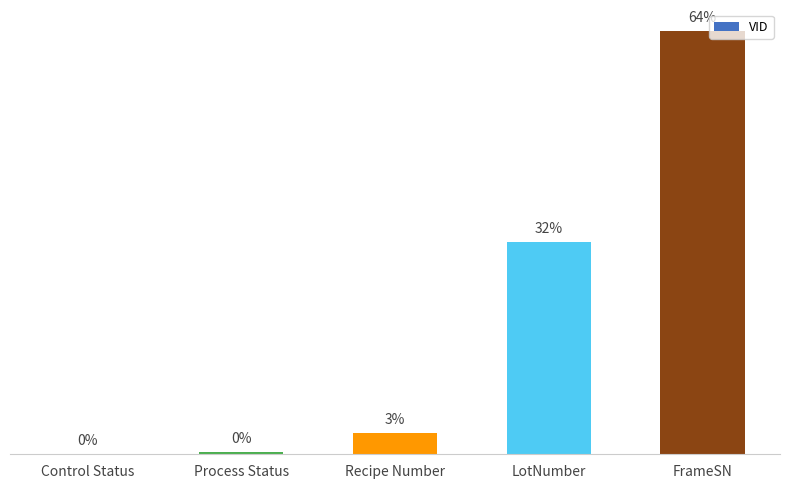

True or false: the data shows 88 at FrameSN.

False